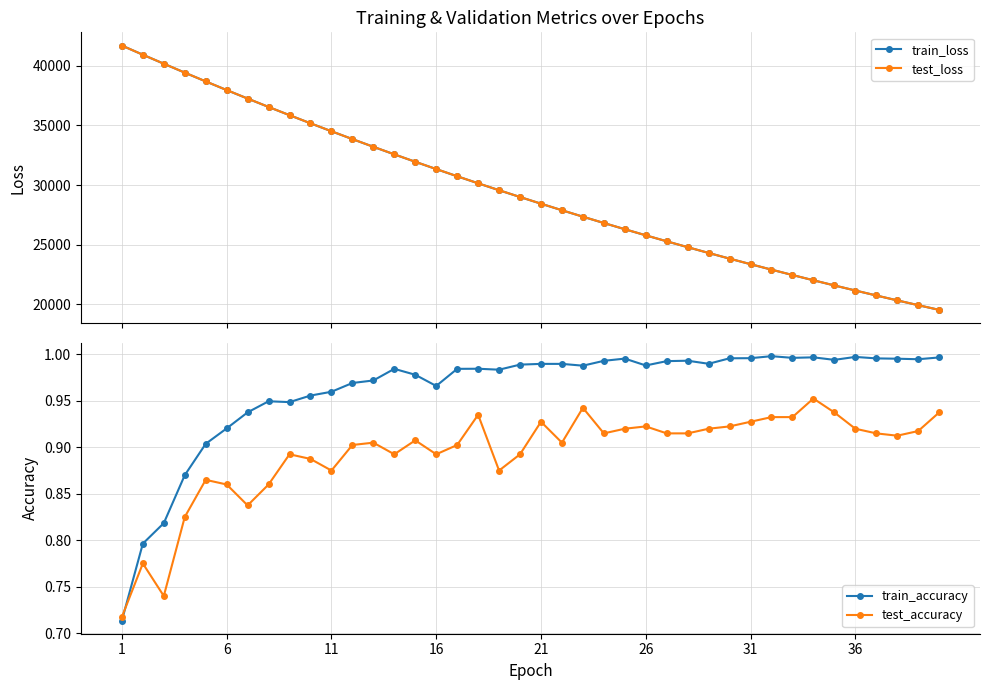

What is the maximum value for test_loss?

41708.9